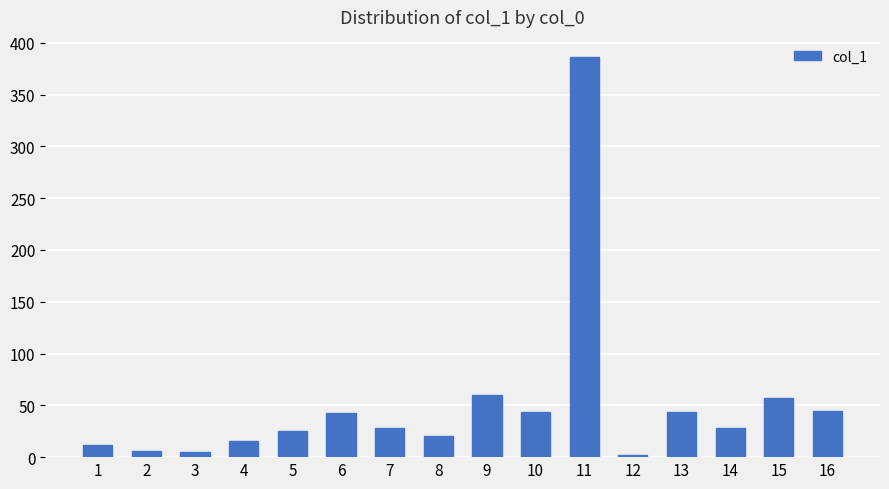

What value does the data have at 5?

25.3